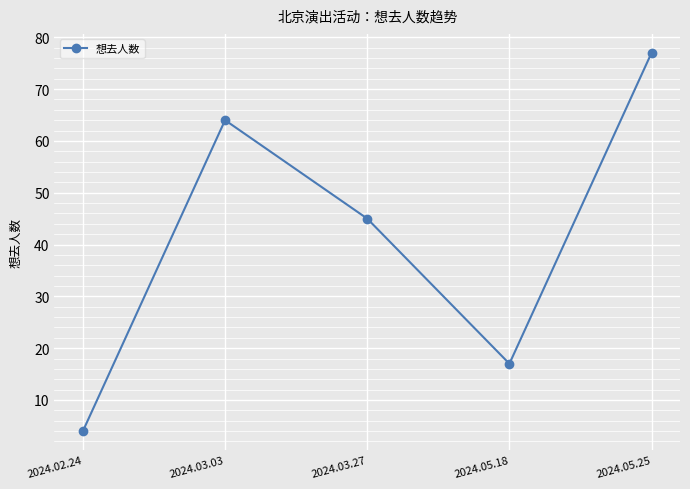

Where is the first local minimum?

2024.05.18